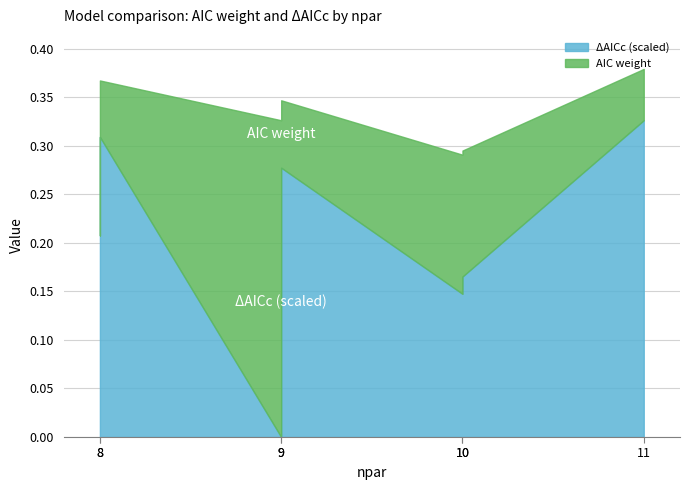

Which series has the largest total across all categories?

DeltaAICc